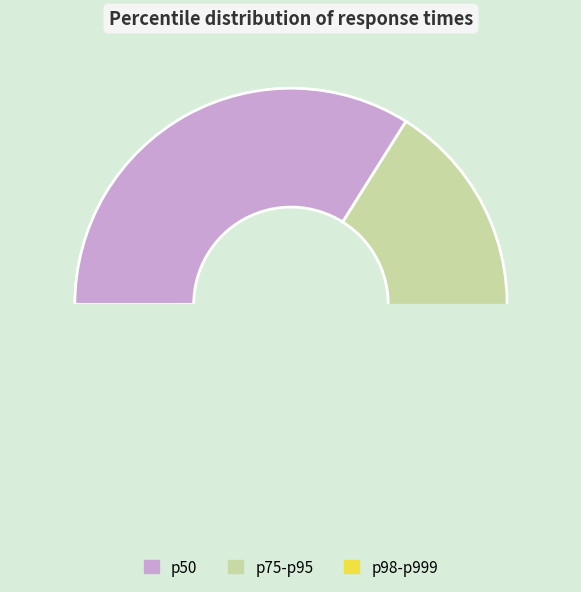

Does p50 account for over 50% of the chart?

No